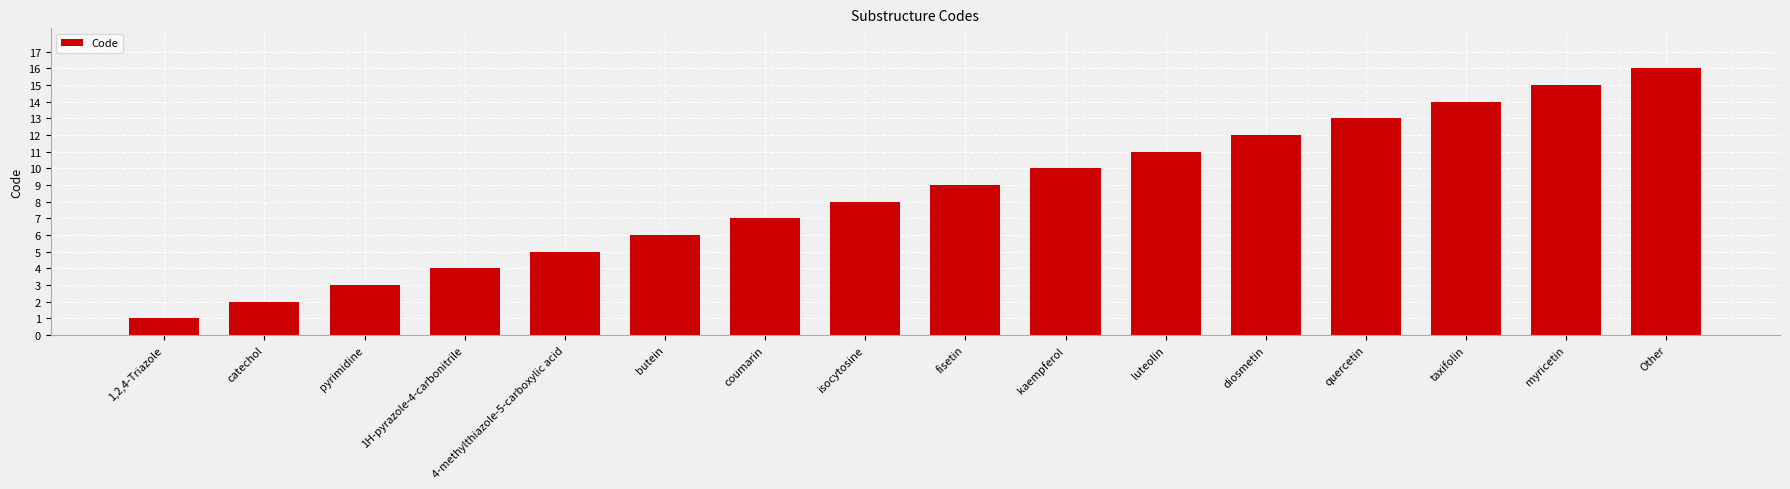

Reading left to right, transcribe all the data shown in this chart.

1	2	3	4	5	6	7	8	9	10	11	12	13	14	15	16